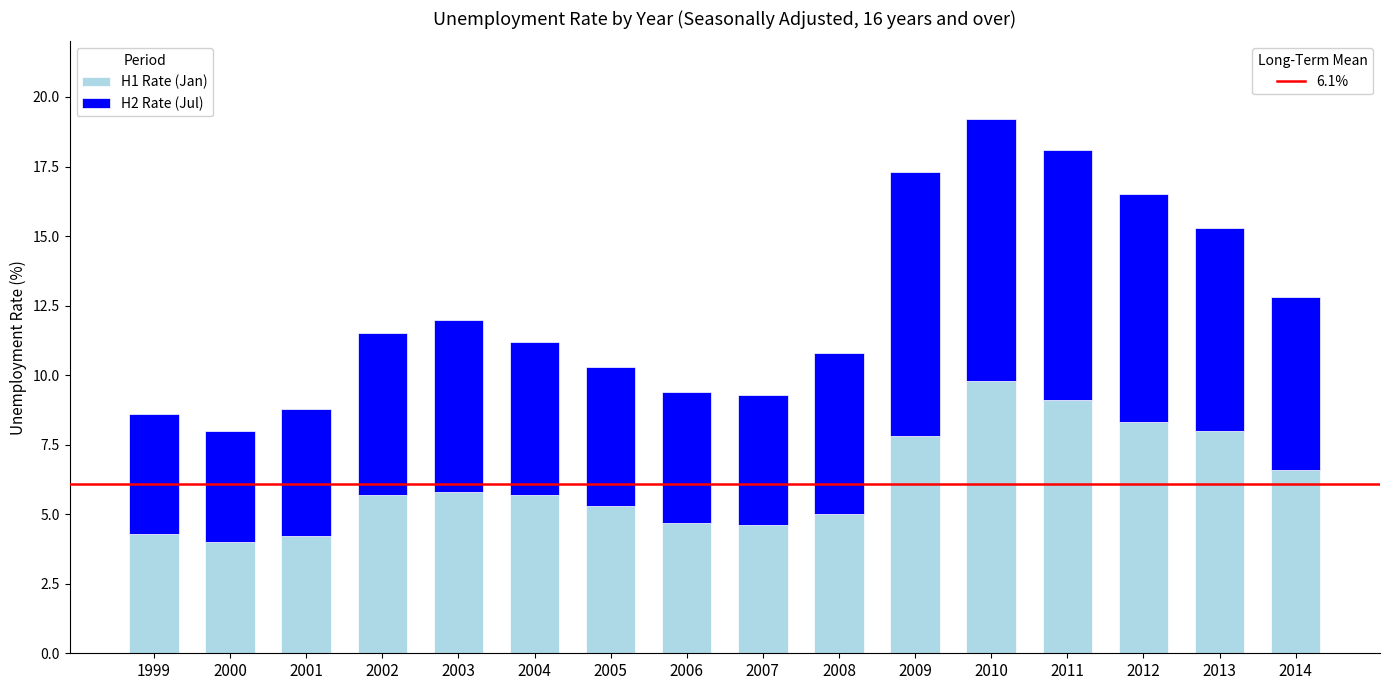

At which category is the sum across all series the highest?

2010